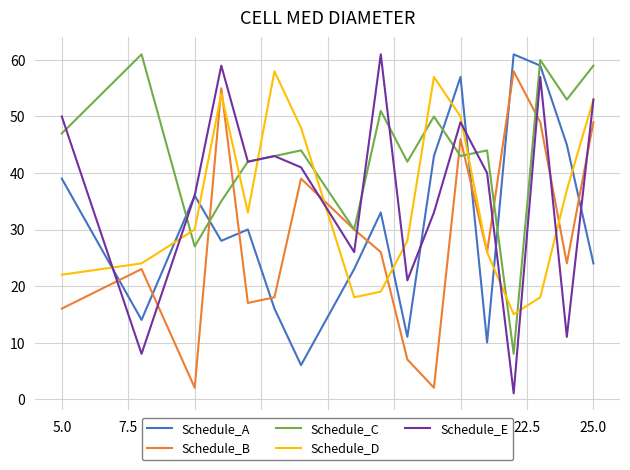

How many interior local peaks does the Schedule_C series have?

6